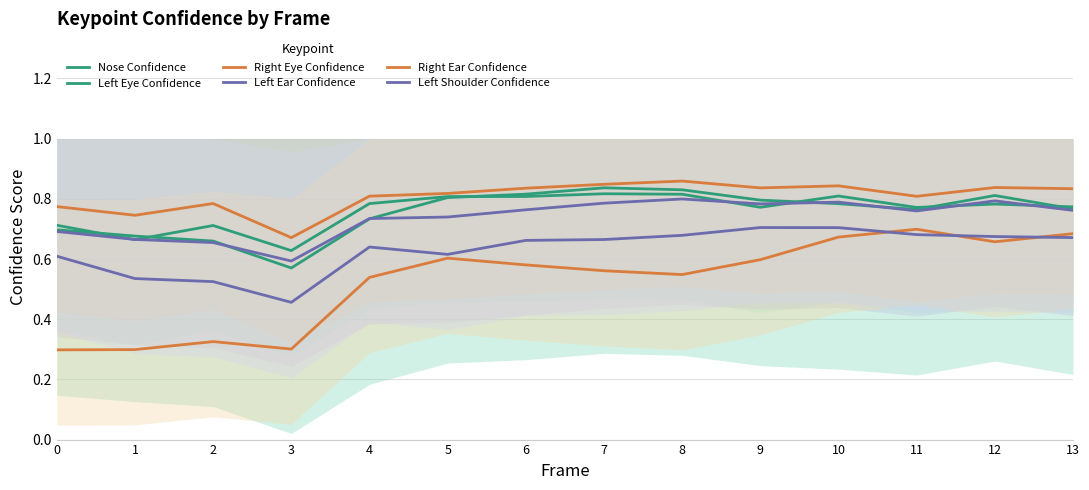

Between 10 and 11, which is larger?

10